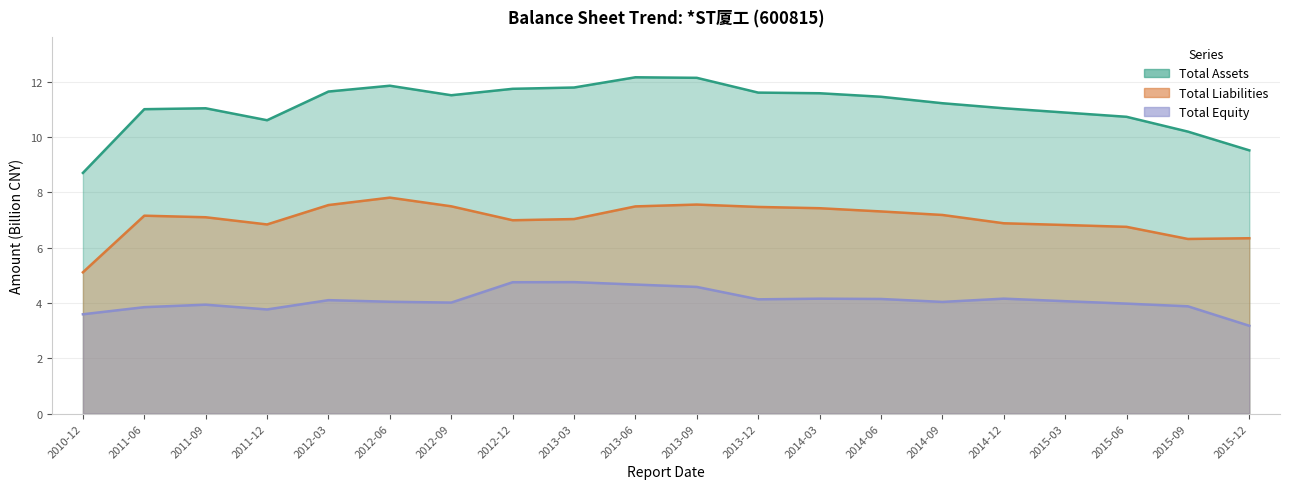

What is the sum of all total_assets values?

222.4